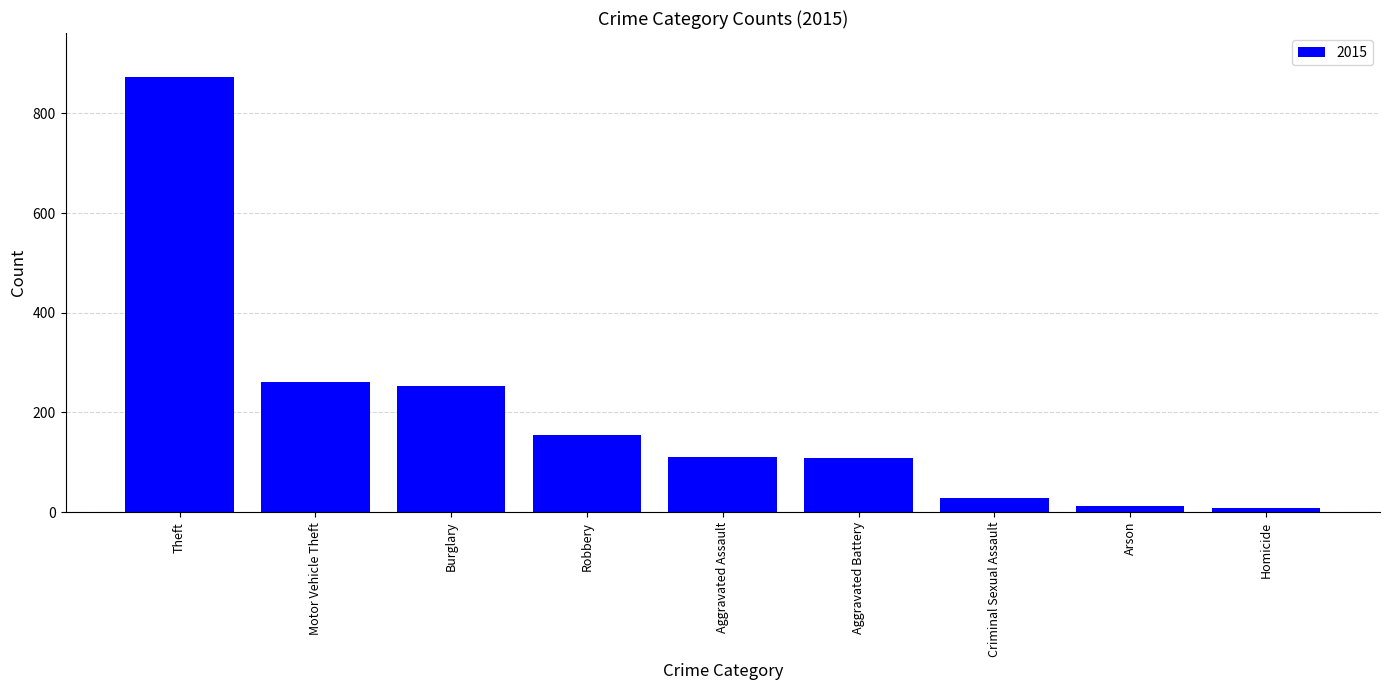

What is the label of the 3rd bar from the right?

Criminal Sexual Assault